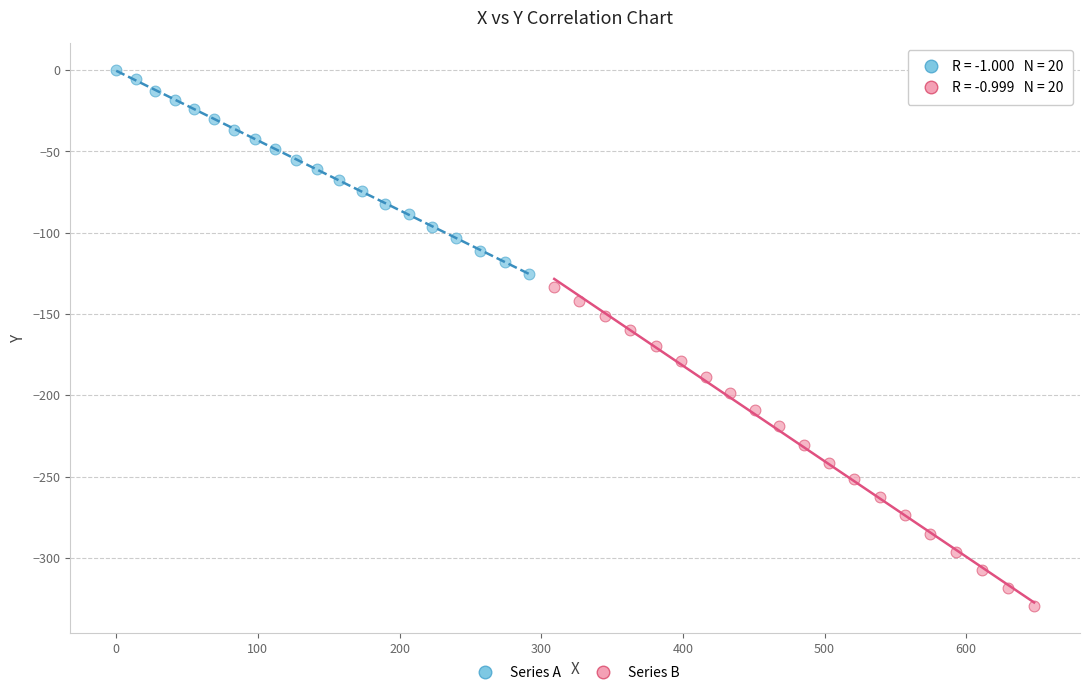

Which series contains the lowest Y value?

Series B